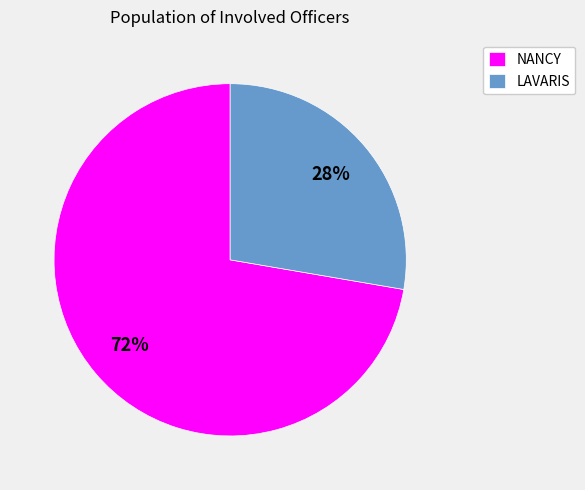

To the nearest percent, what percentage of the pie is NANCY?

72%